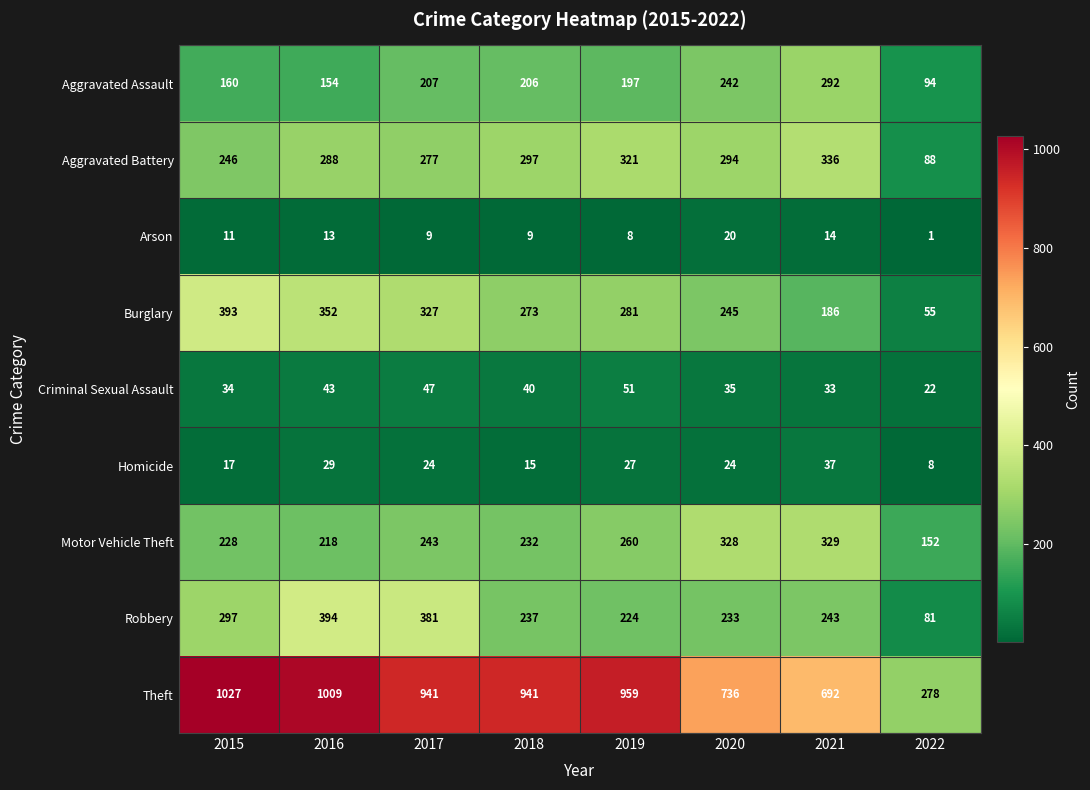

How many series are shown in this chart?

9